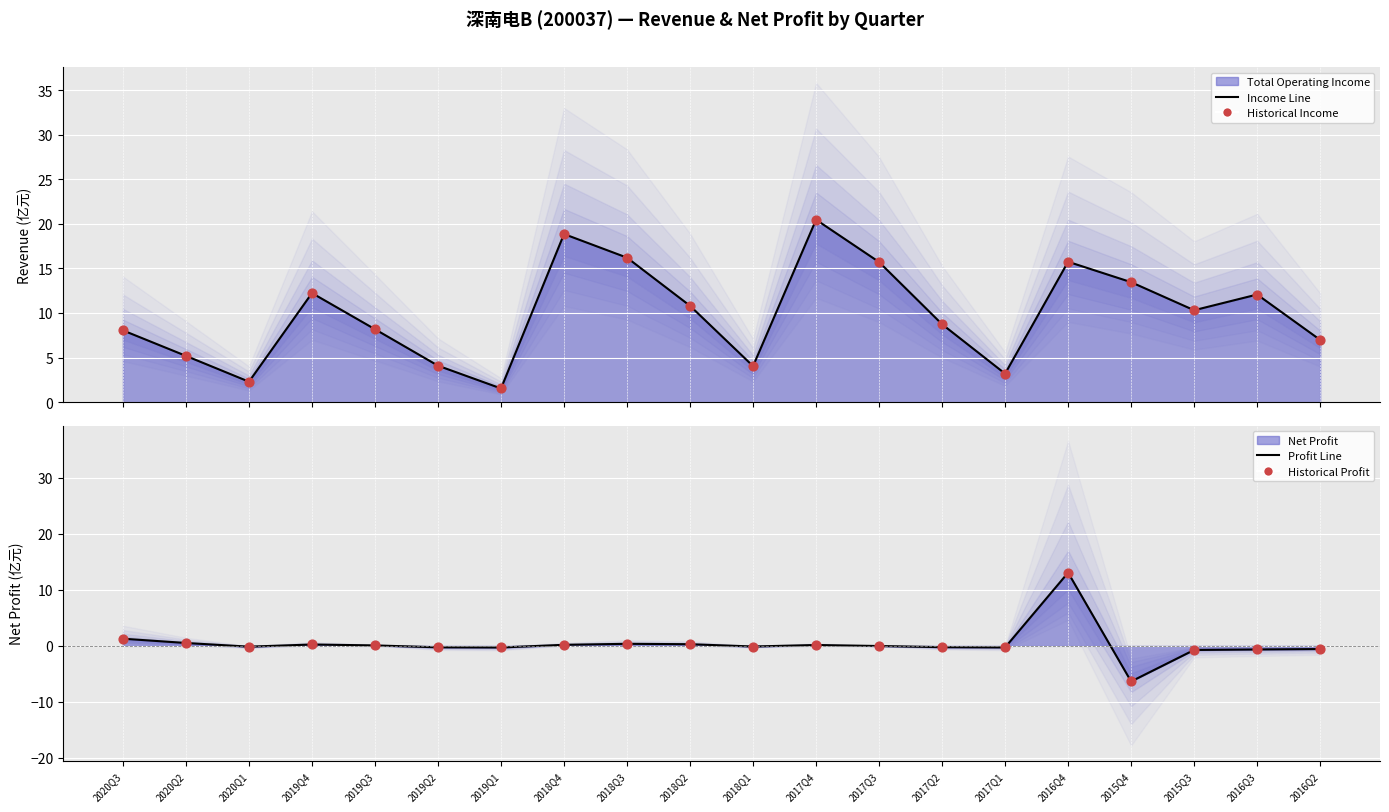

What is the total value across all series at 2019Q2?

7.7